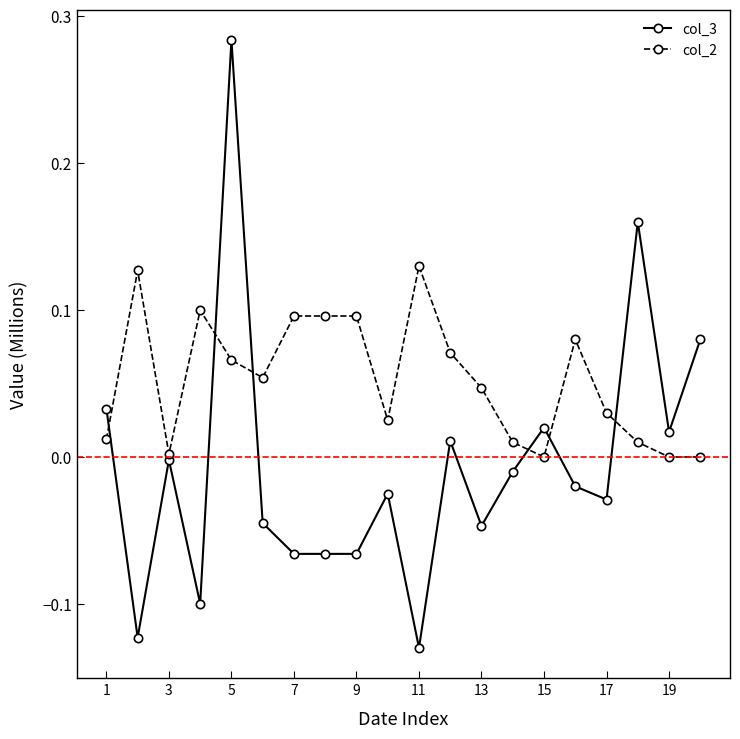

Which series has the largest range (max minus min)?

col_3